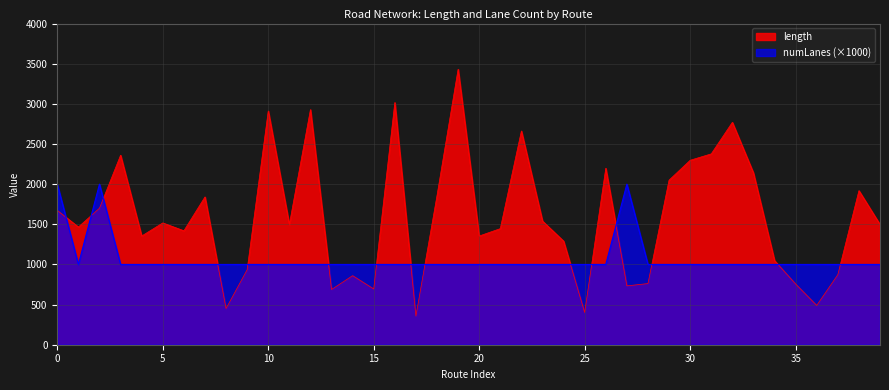

What is the value of the length point at the 13th from the left?

2928.5